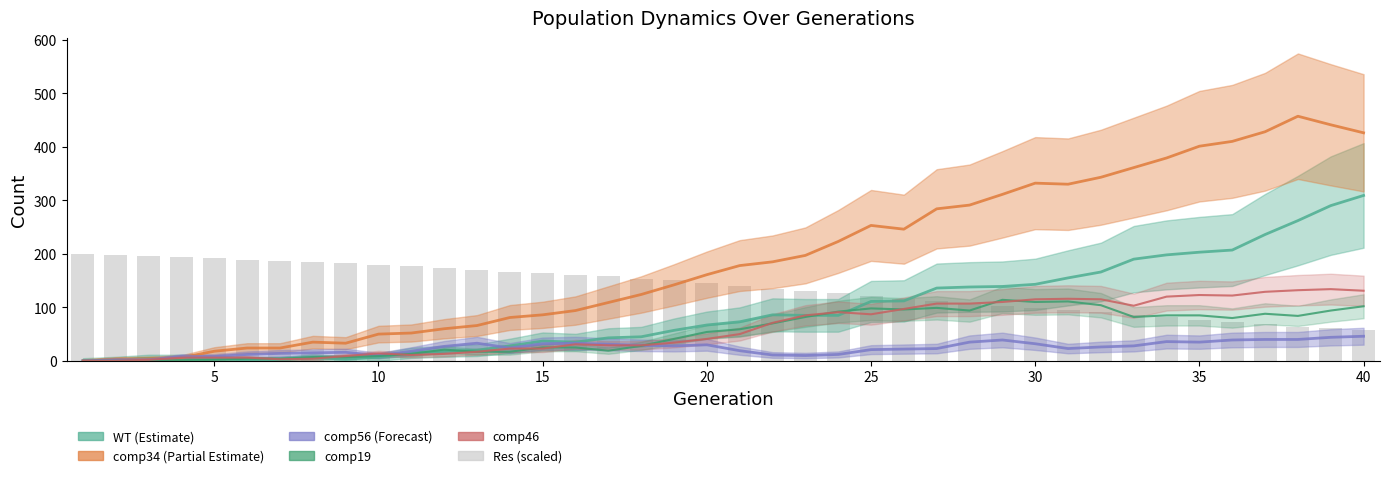

Count the number of categories in the chart.

40